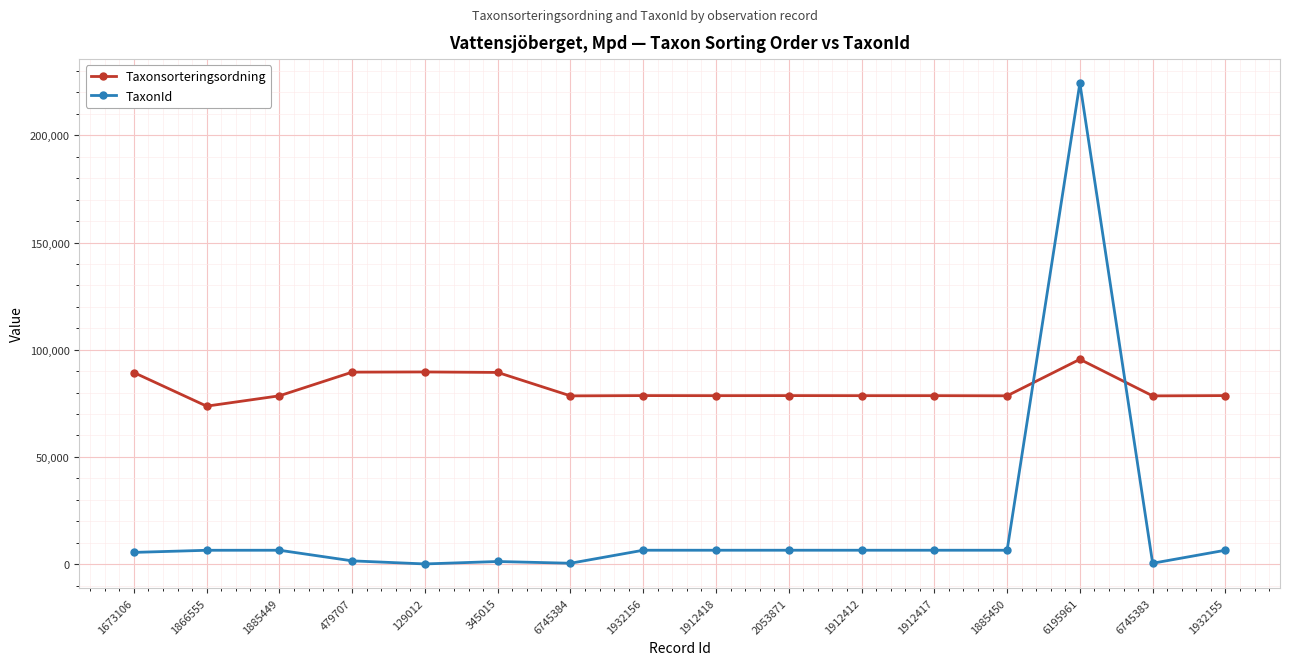

What is the sum of the Taxonsorteringsordning values at 1885450 and 1912418?

157070